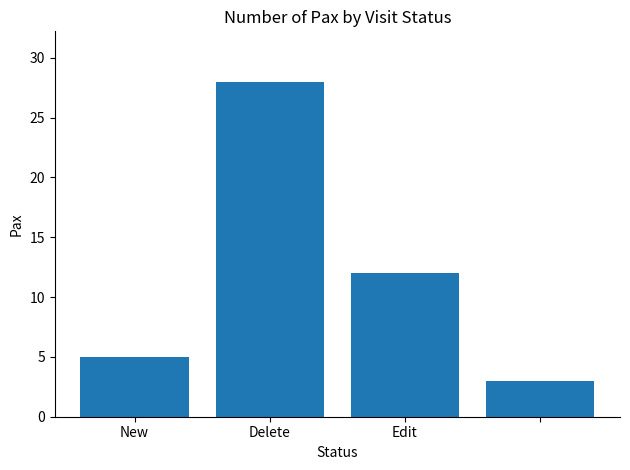

Reading left to right, extract all data points from this chart.

5	28	12	3